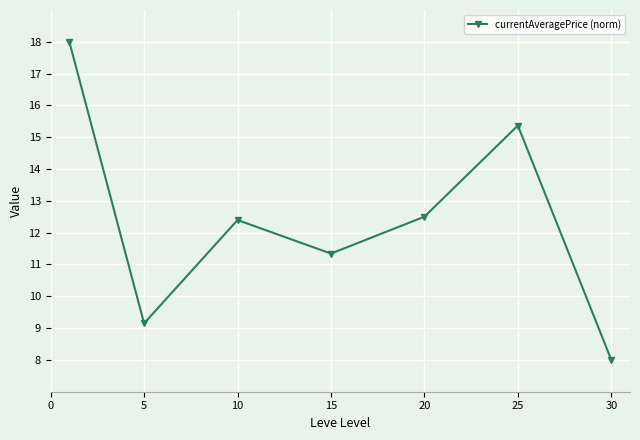

What is the average value?

12.4